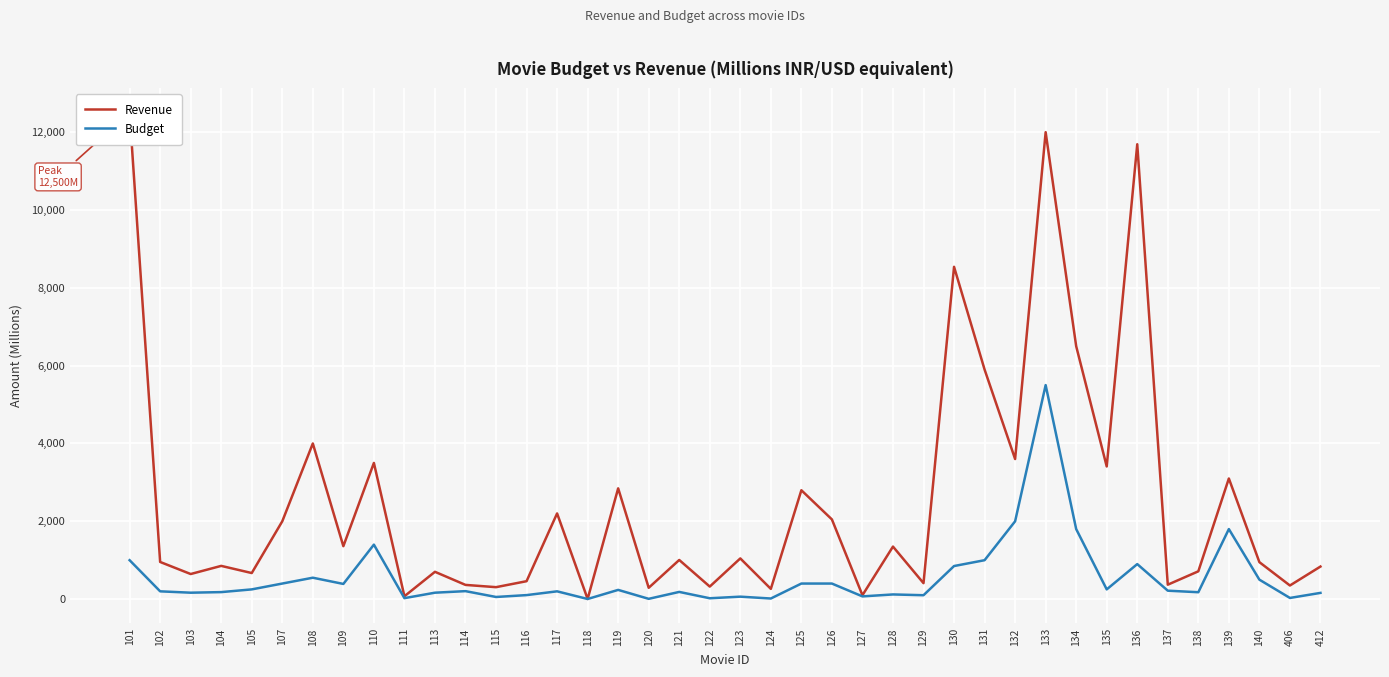

True or false: Revenue and Budget cross at least once.

False